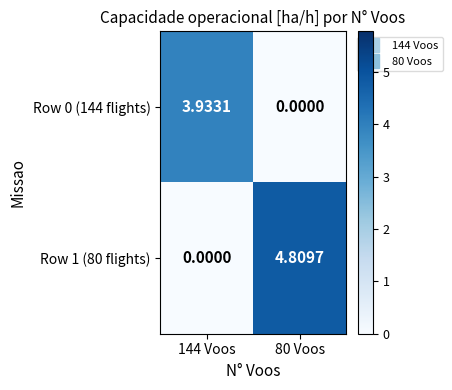

List the series in order of their overall mean, lowest first.

Row 0 (144 flights), Row 1 (80 flights)